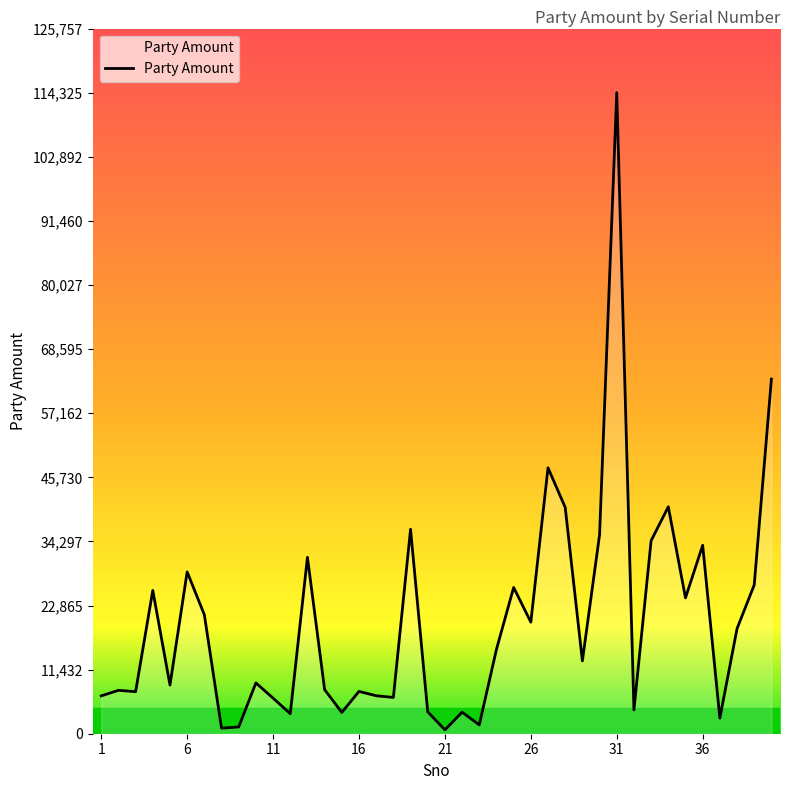

How many lines are shown in the chart?

1